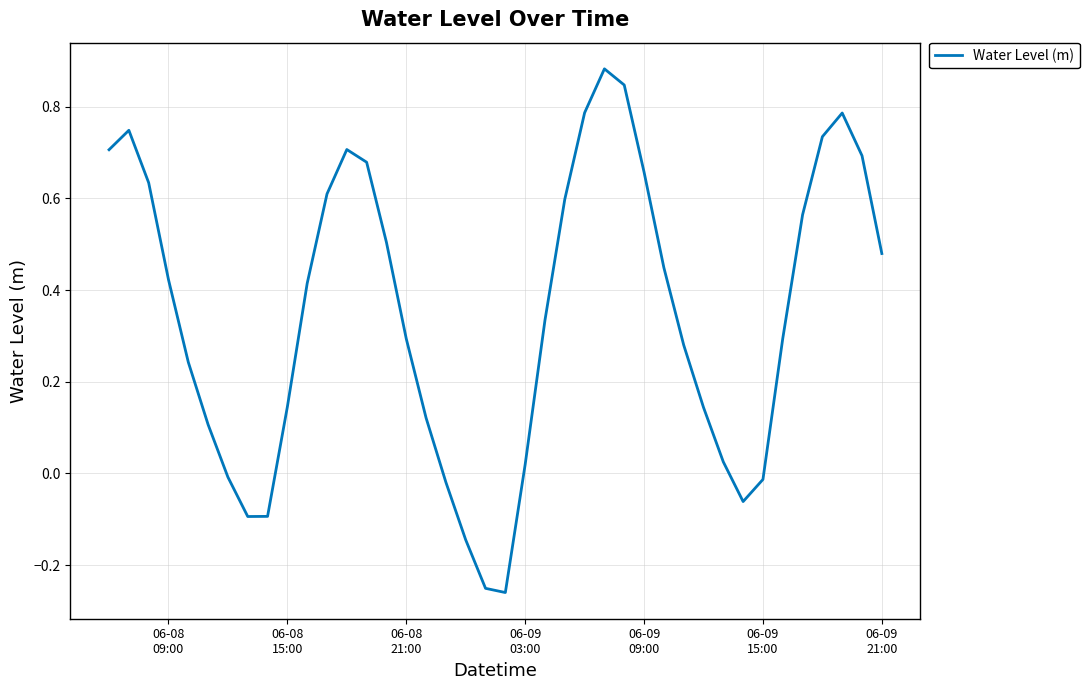

How many values are above zero?

31